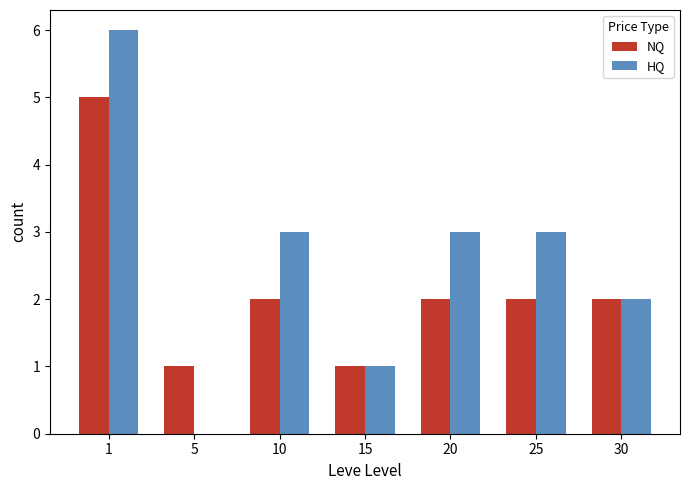

What is the greatest value displayed?

6